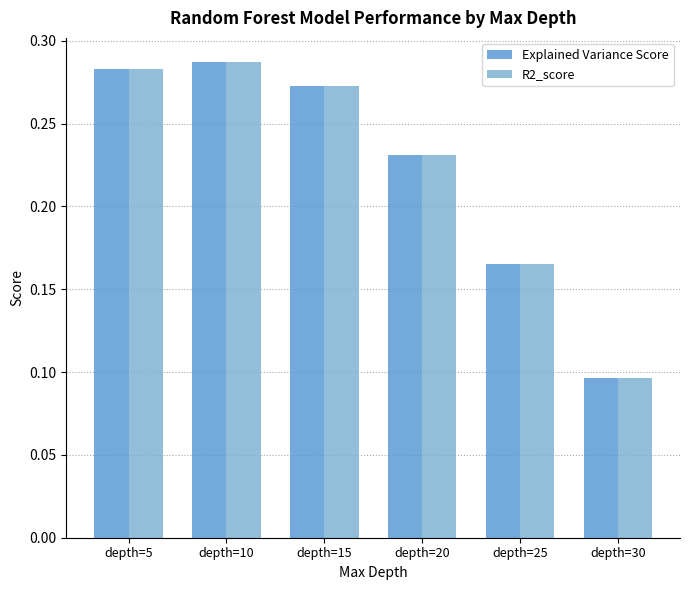

What is the sum of the Explained Variance Score values at depth=15 and depth=30?

0.4